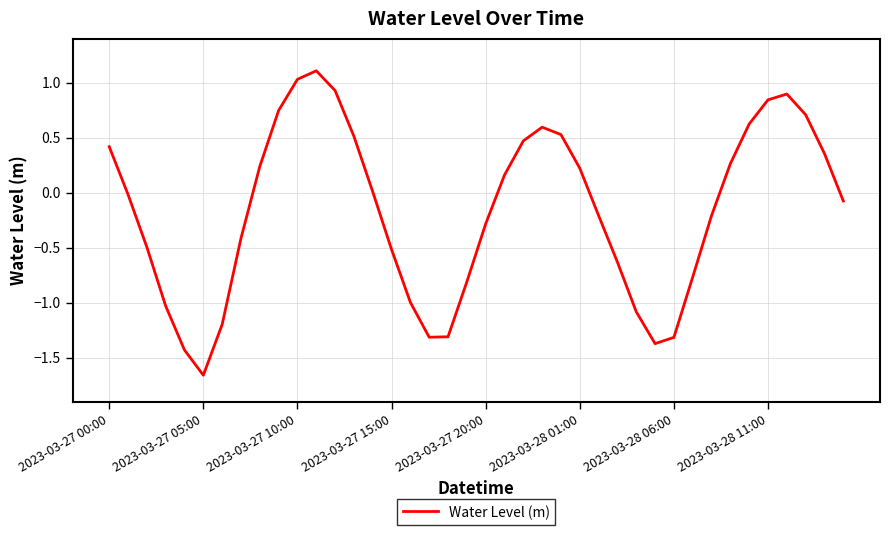

How many categories are shown in the chart?

40